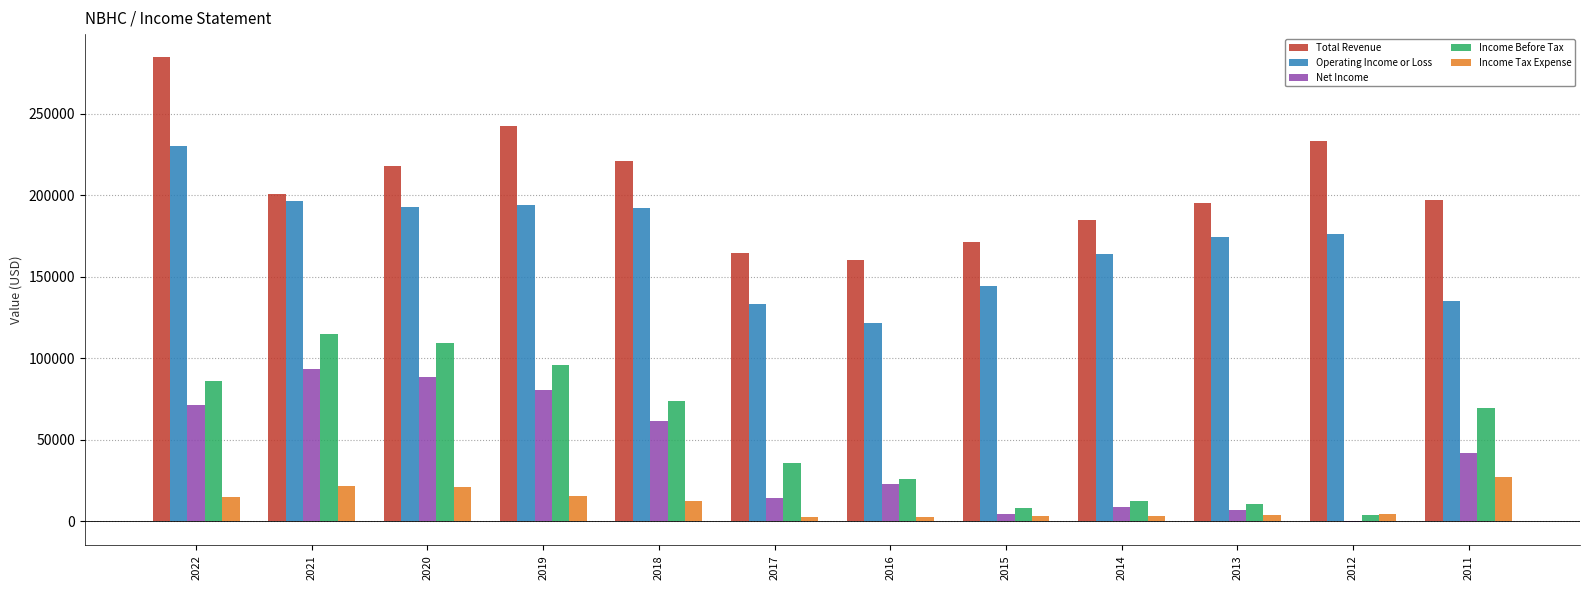

What is the sum of the Income Before Tax values at 2016 and 2020?

135400